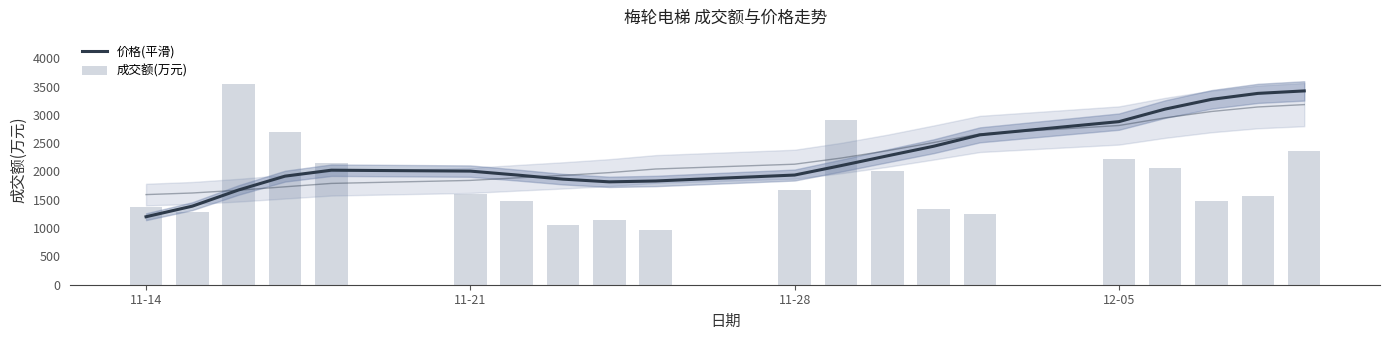

Reading right to left, what are all the values shown in this chart?

价格(平滑): 3423.1	3379.3	3274.1	3102.3	2880.4	2647.2	2445.8	2275.8	2103.6	1937.1	1832.3	1816.8	1864.7	1938.0	2006.7	2022.7	1917.5	1674.1	1387.6	1200.8
成交额(万元): 2358.0	1570.0	1480.0	2054.0	2227.0	1245.0	1342.0	2016.0	2904.0	1665.0	972.0	1136.0	1057.0	1482.0	1604.0	2143.0	2697.0	3541.0	1291.0	1375.0